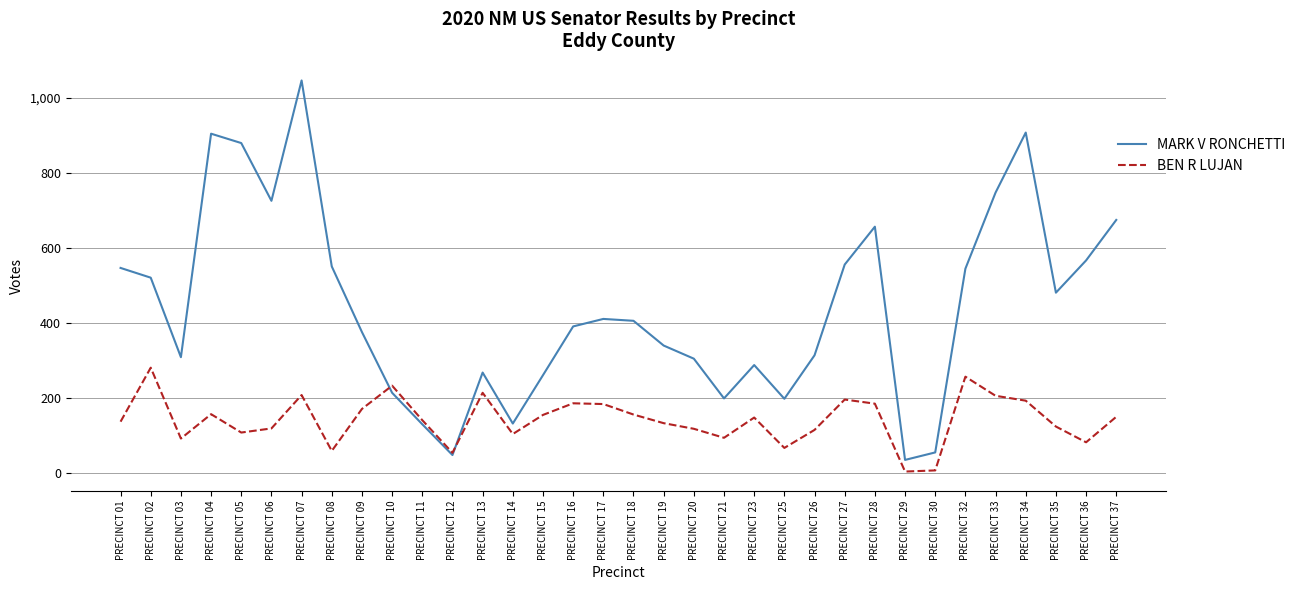

How many lines are shown in the chart?

2